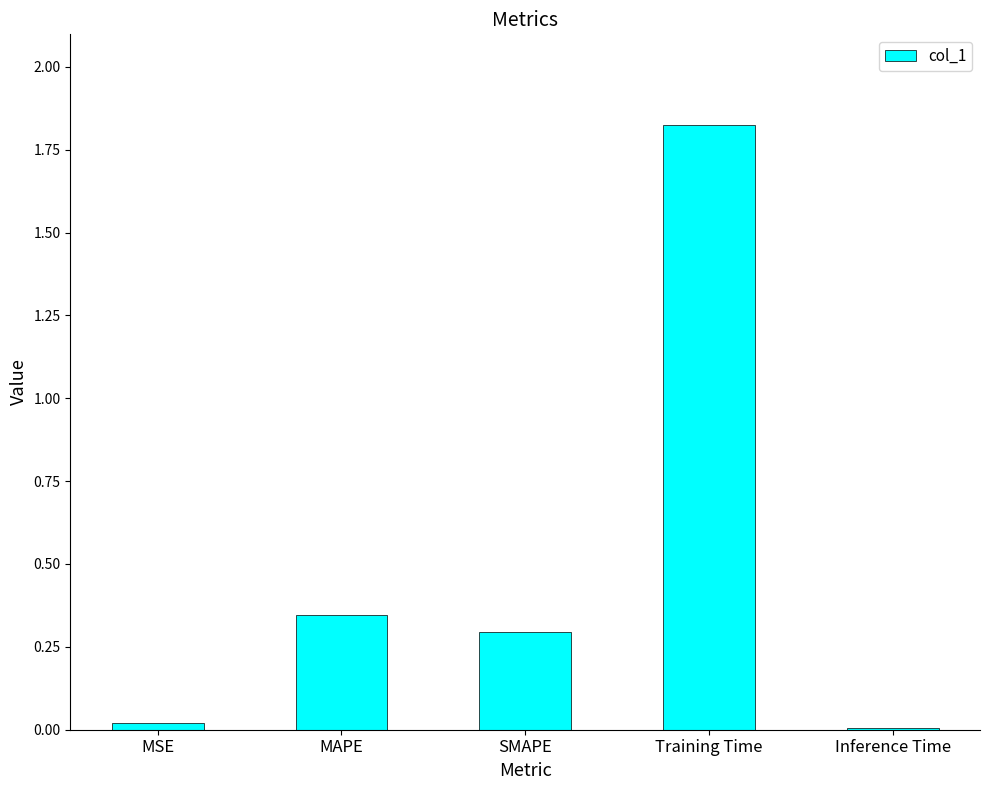

True or false: the data shows 0.8 at Training Time.

False